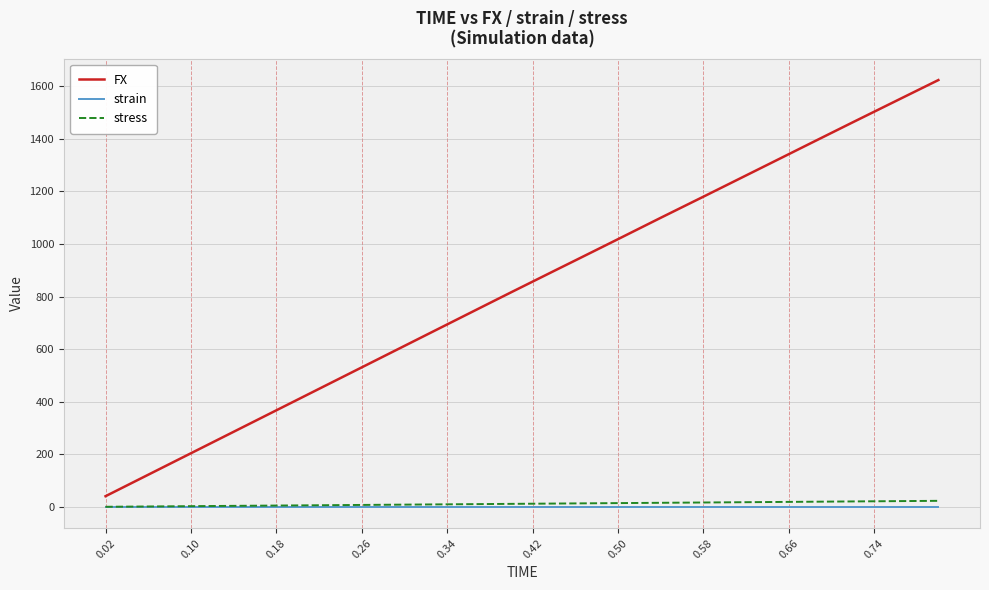

Which series has the largest total across all categories?

FX